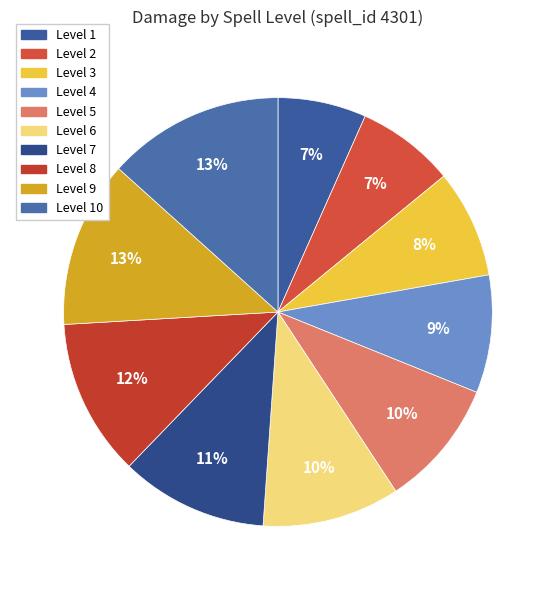

How many segments does this pie chart have?

10